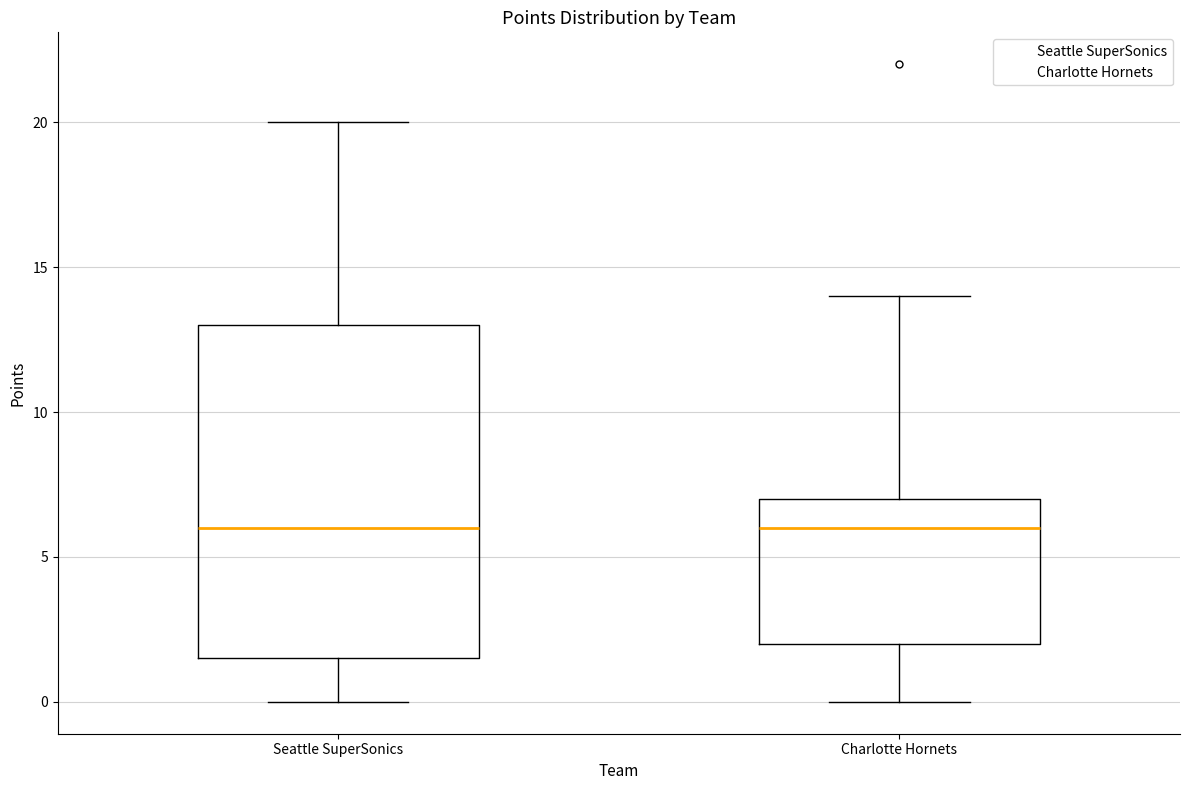

Reading left to right, read every box against the y-axis: the position of its median line, the range the box covers, and the ends of its whiskers. The values are not printed on the chart, so give them approximately, as read against the axis.

Seattle SuperSonics: median 6.0, box 1.5 to 13.0, whiskers 0.0 to 20.0
Charlotte Hornets: median 6.0, box 2.0 to 7.0, whiskers 0.0 to 14.0